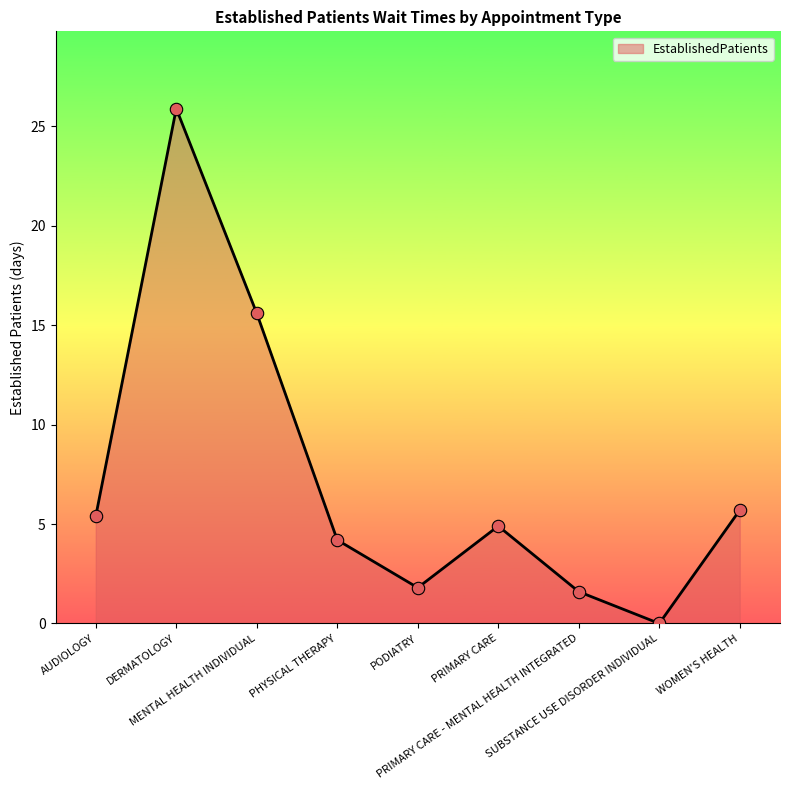

What is the change in value from PODIATRY to SUBSTANCE USE DISORDER INDIVIDUAL?

-1.8